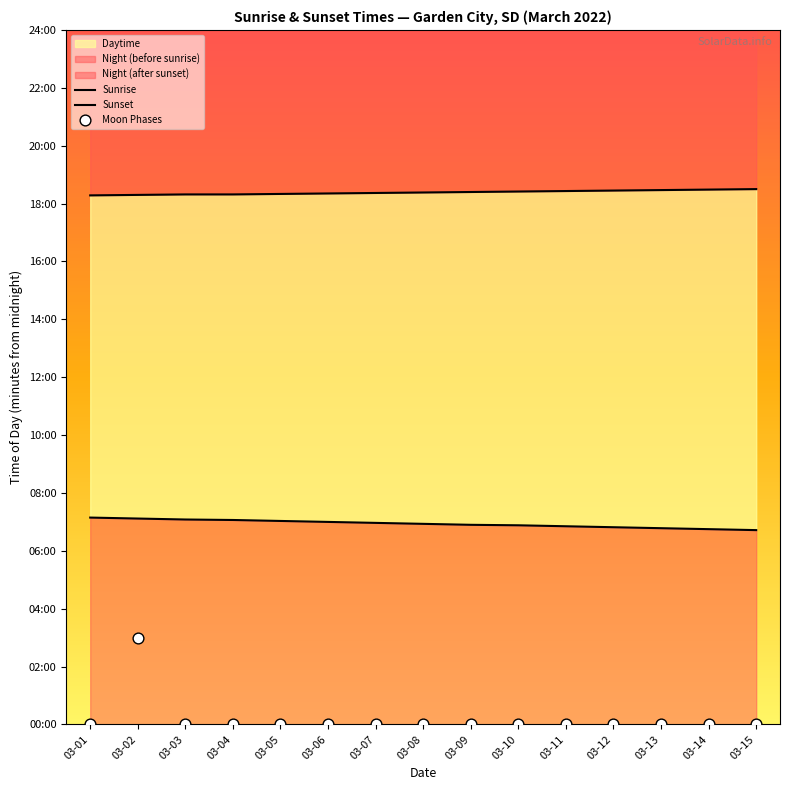

At which category is the sum across all series the highest?

03-02